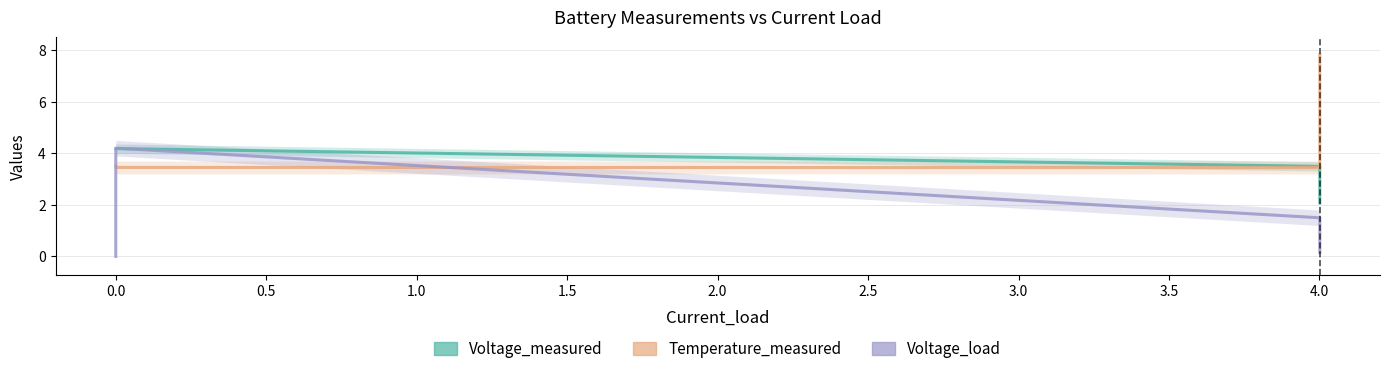

Between 1.5 and 2.5, which is larger?

1.5